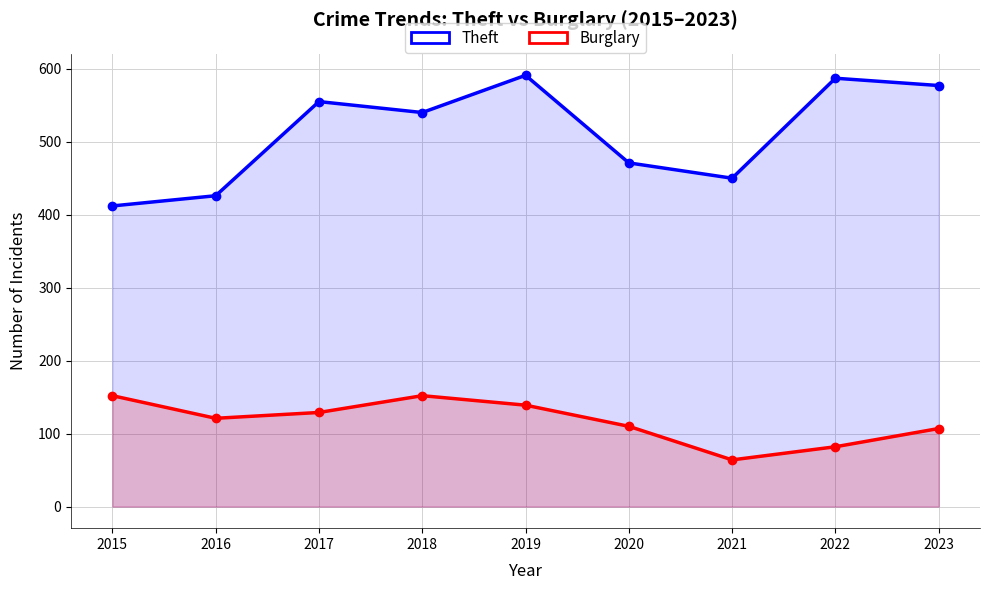

Reading right to left, extract all data points from this chart.

Theft: 2023=577	2022=587	2021=450	2020=471	2019=591	2018=540	2017=555	2016=426	2015=412
Burglary: 2023=107	2022=82	2021=64	2020=110	2019=139	2018=152	2017=129	2016=121	2015=152